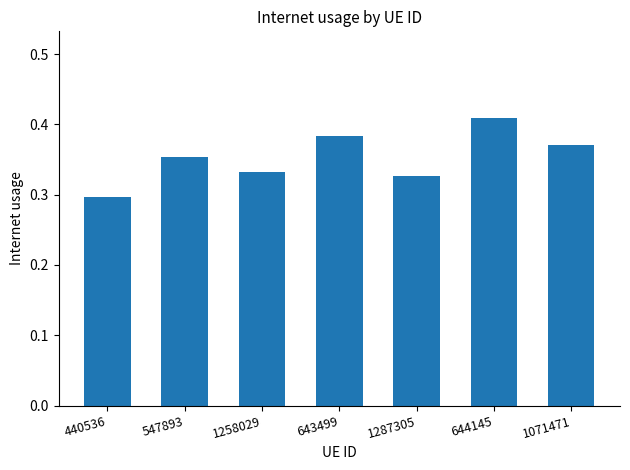

Between 1071471 and 644145, which is larger?

644145